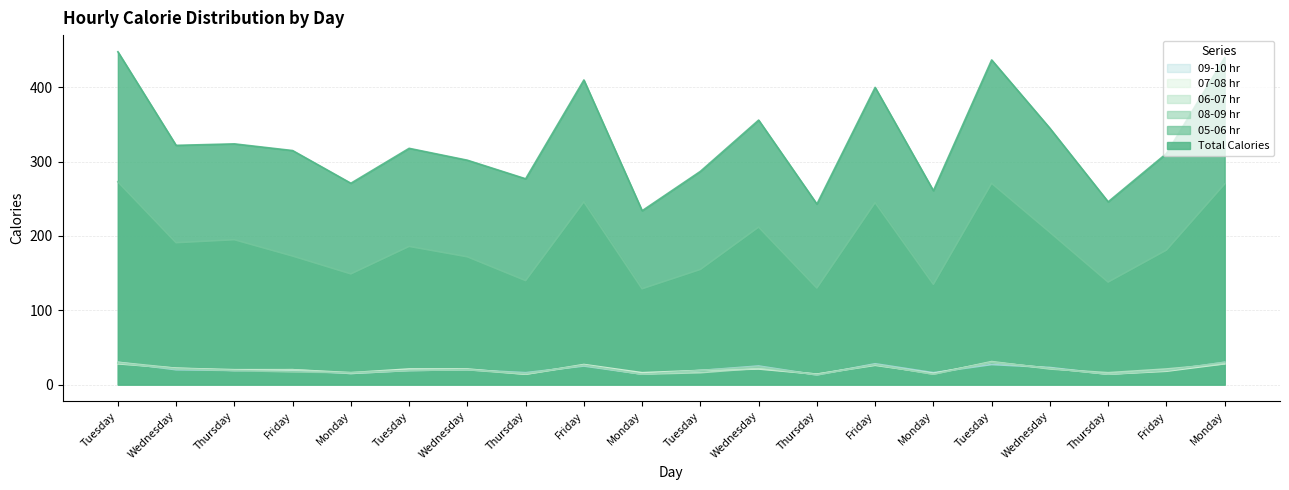

The value of 05-06 hr at Friday is 245. True or false?

True